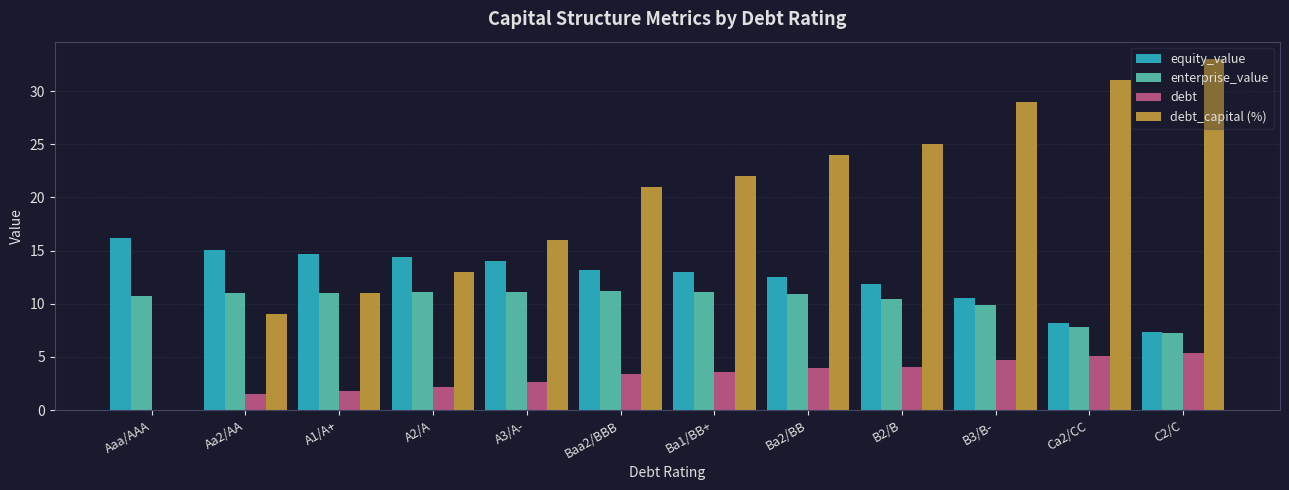

Is it true that debt equals 0.5 at A1/A+?

False